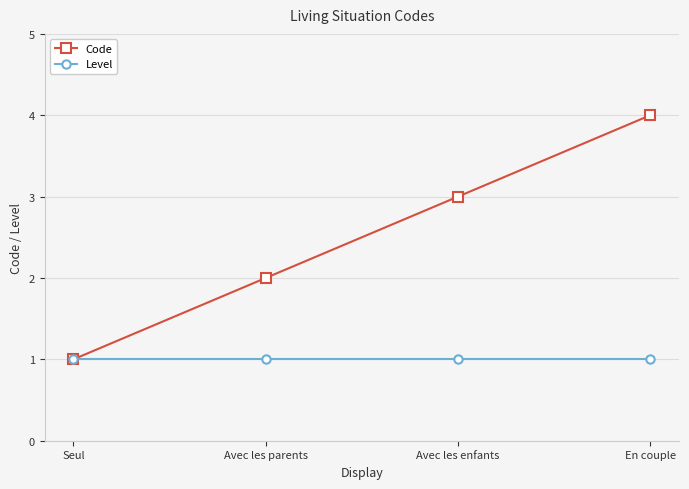

At which category is the sum across all series the highest?

En couple